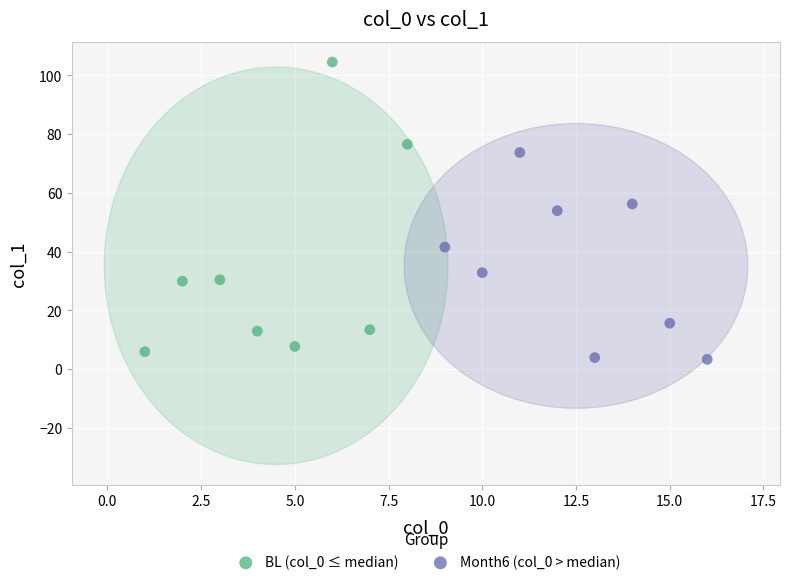

Which series has the largest Y range (max minus min)?

BL (col_0 ≤ median)